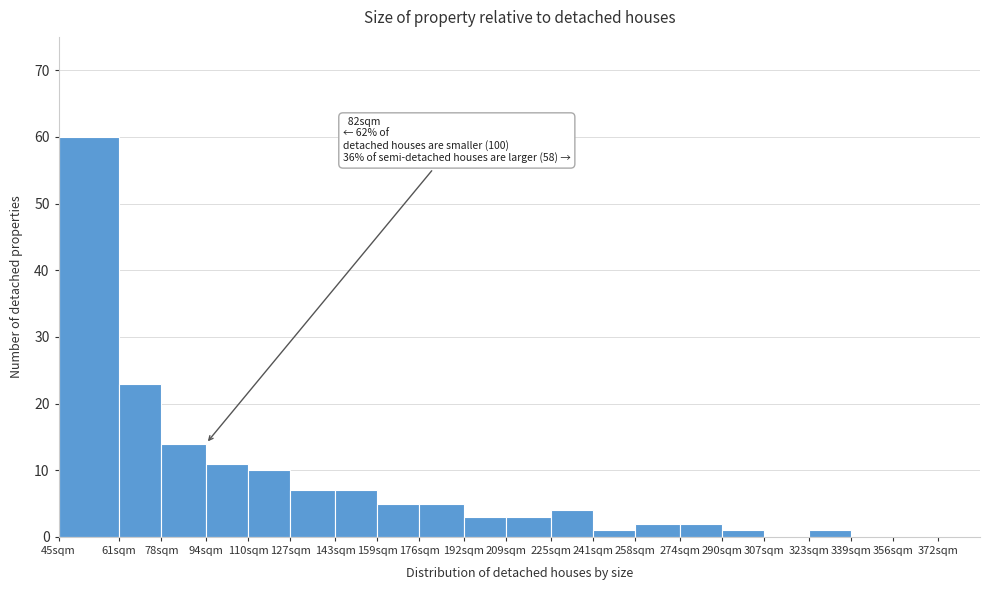

Reading left to right, list all the values displayed in this chart.

45sqm=60	61sqm=23	78sqm=14	94sqm=11	110sqm=10	127sqm=7	143sqm=7	159sqm=5	176sqm=5	192sqm=3	209sqm=3	225sqm=4	241sqm=1	258sqm=2	274sqm=2	290sqm=1	307sqm=0	323sqm=1	339sqm=0	356sqm=0	372sqm=0